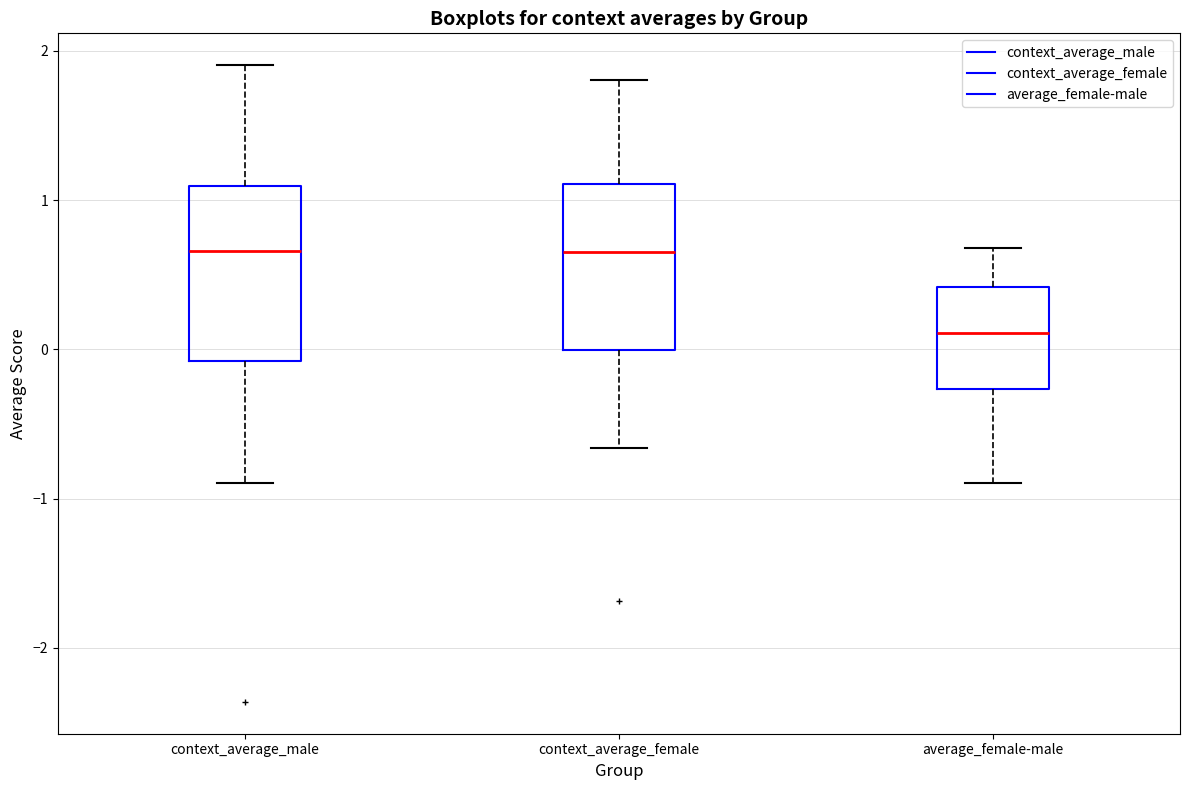

Reading left to right, read every box against the y-axis: the position of its median line, the range the box covers, and the ends of its whiskers. The values are not printed on the chart, so give them approximately, as read against the axis.

context_average_male: median 0.7, box -0.1 to 1.1, whiskers -0.9 to 1.9
context_average_female: median 0.7, box 0.0 to 1.1, whiskers -0.7 to 1.8
average_female-male: median 0.1, box -0.3 to 0.4, whiskers -0.9 to 0.7